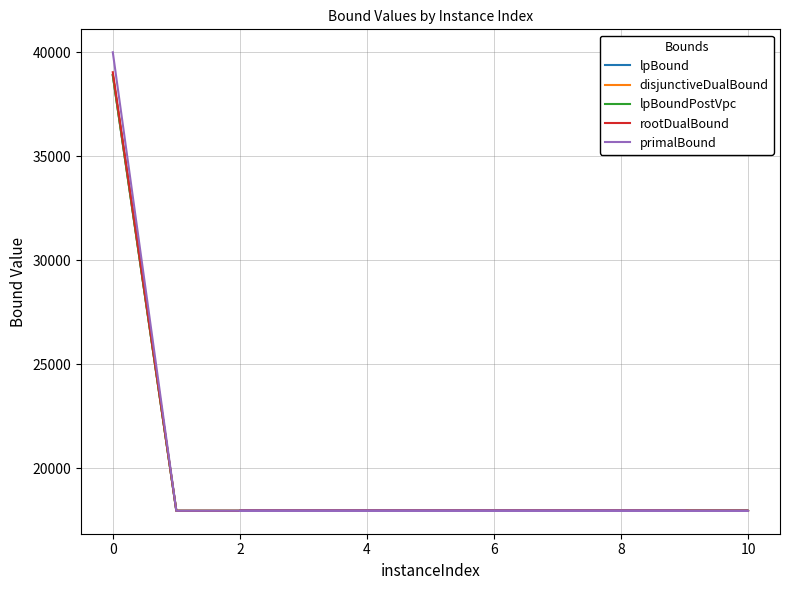

Is this an area chart (filled region under the line)?

No